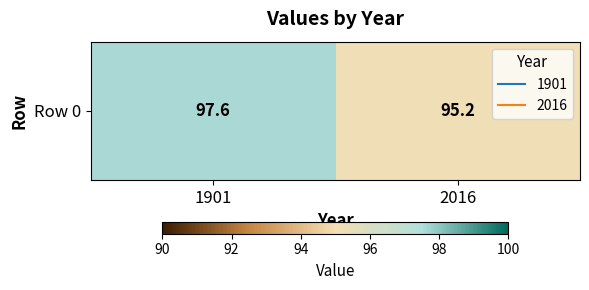

True or false: the data shows 55.8 at 1901.

False